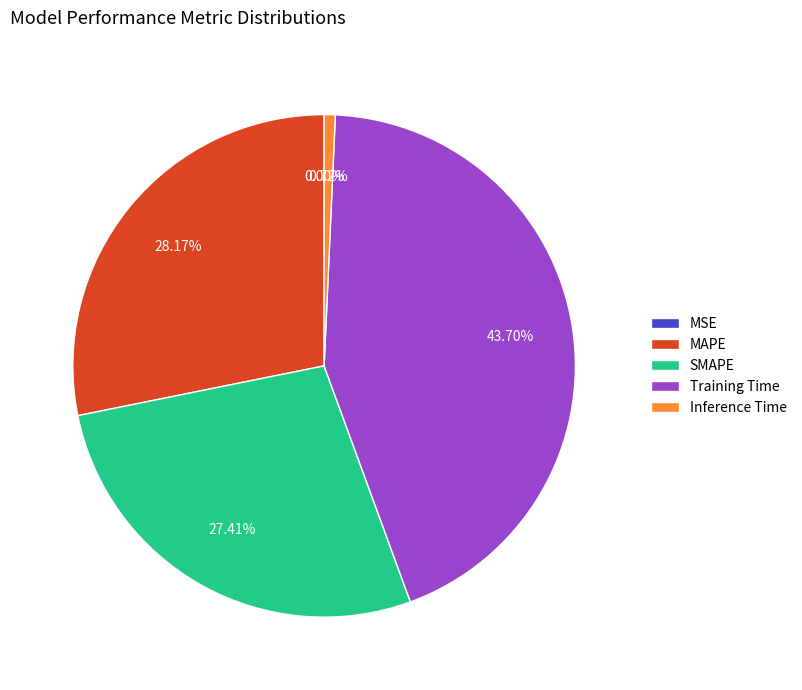

Does Inference Time account for over 50% of the chart?

No